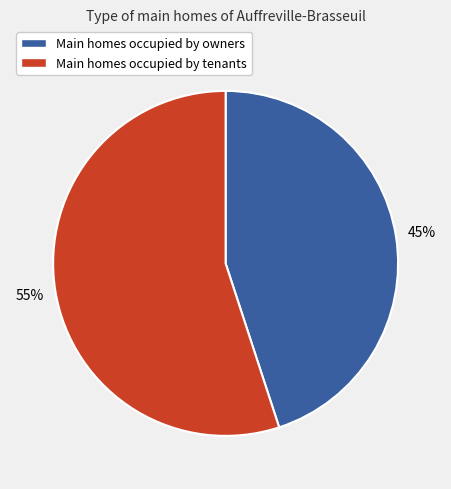

To the nearest percent, what is the difference between the largest and smallest slice percentages?

10%